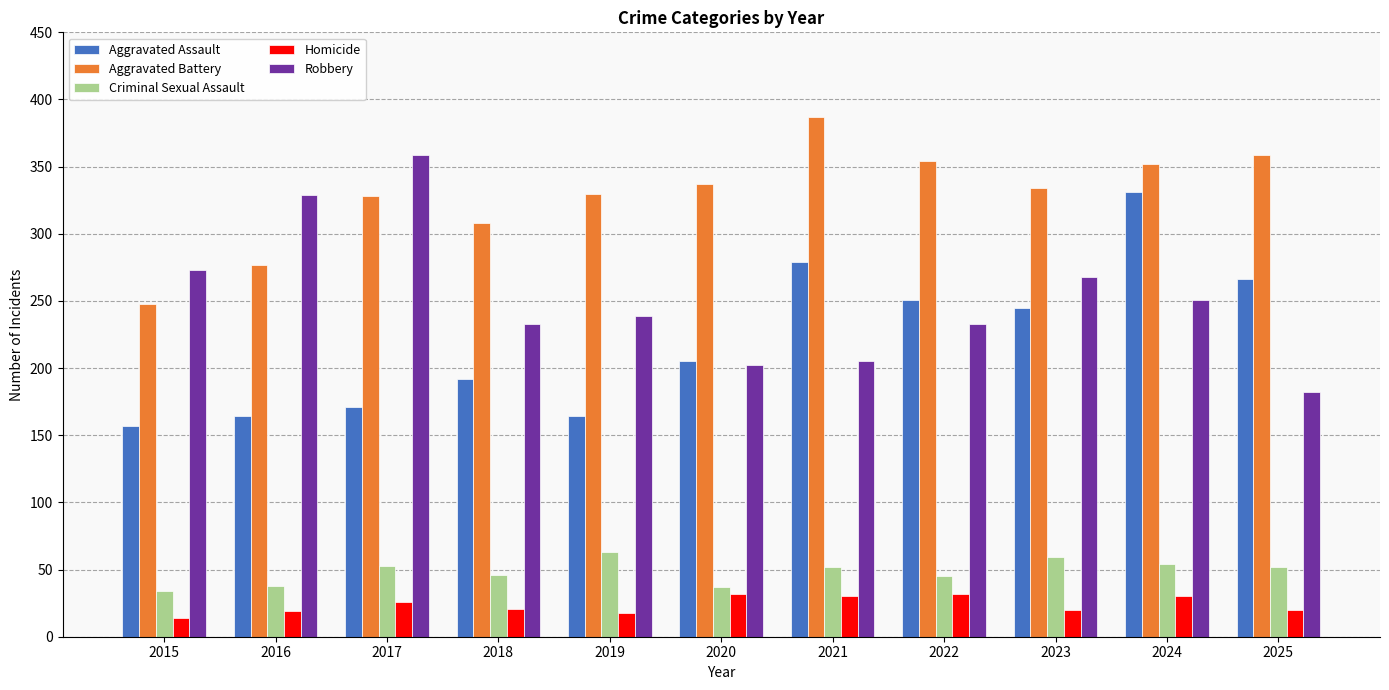

What is the spread (max minus min) of values at 2015?

259